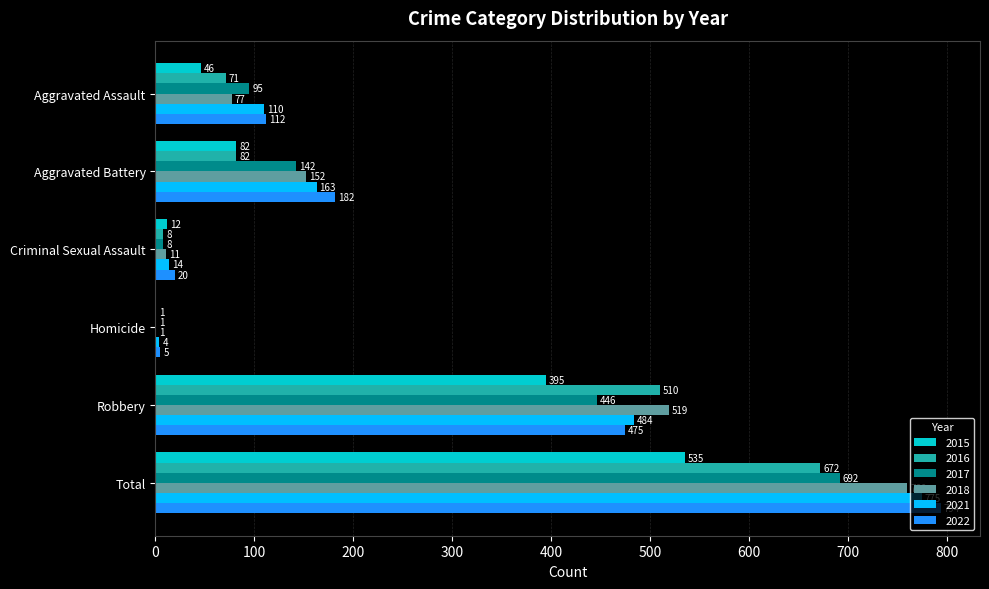

What are all the series names shown in the legend?

2015, 2016, 2017, 2018, 2021, 2022